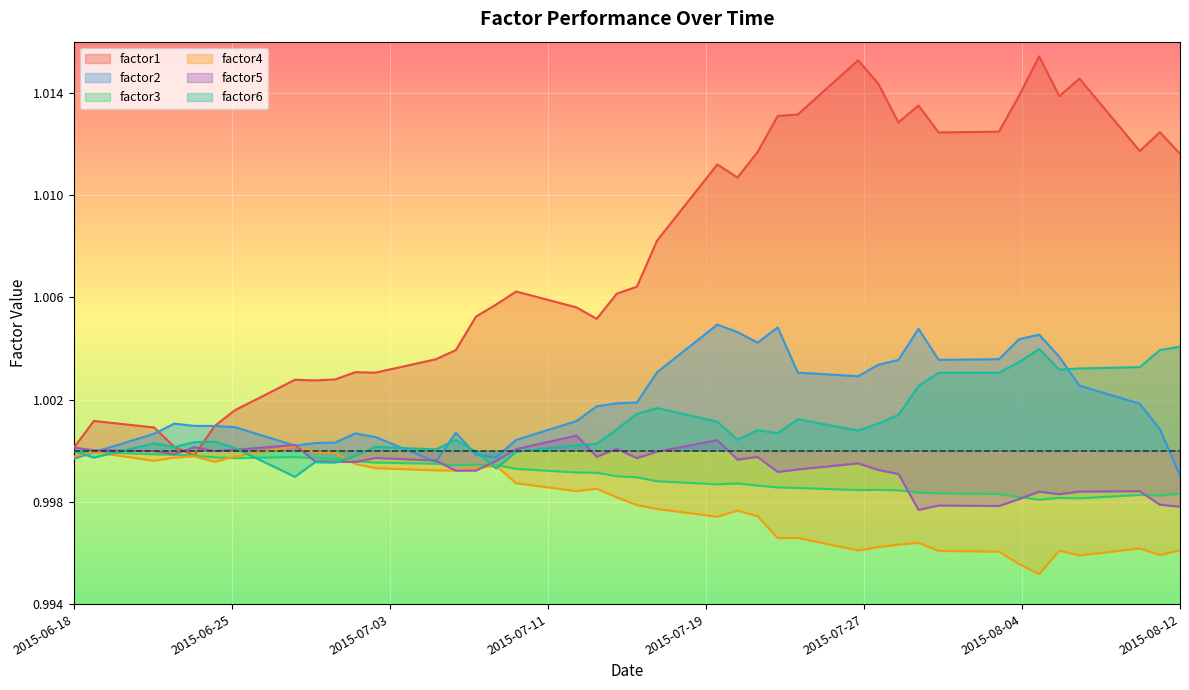

How many lines are shown in the chart?

6